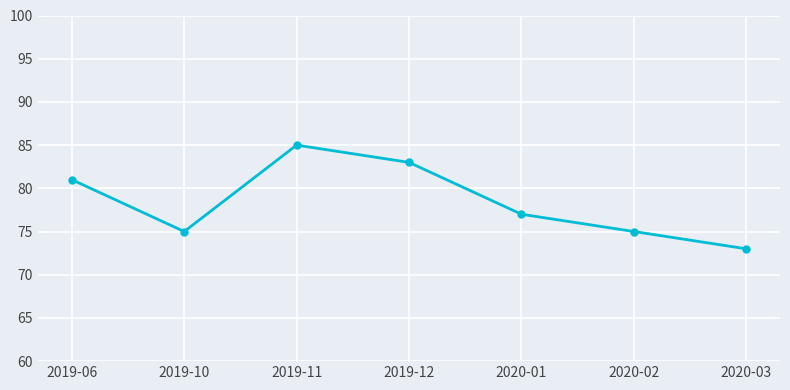

What is the minimum value shown in the chart?

73